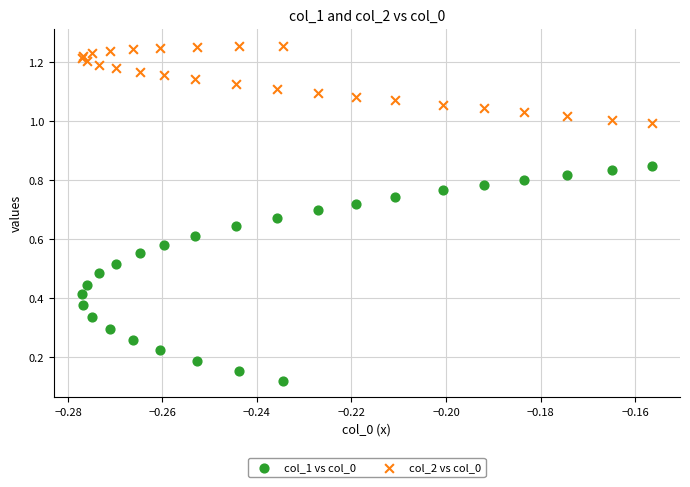

Which series has the largest Y range (max minus min)?

col_1 vs col_0